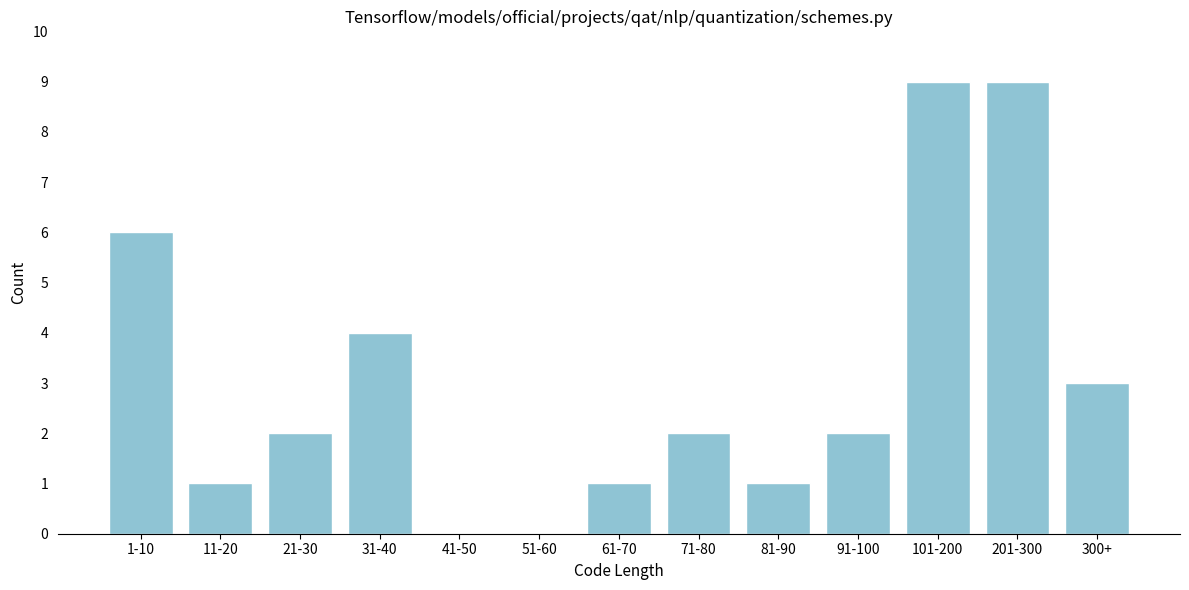

Reading right to left, what are all the values shown in this chart?

300+=3	201-300=9	101-200=9	91-100=2	81-90=1	71-80=2	61-70=1	51-60=0	41-50=0	31-40=4	21-30=2	11-20=1	1-10=6